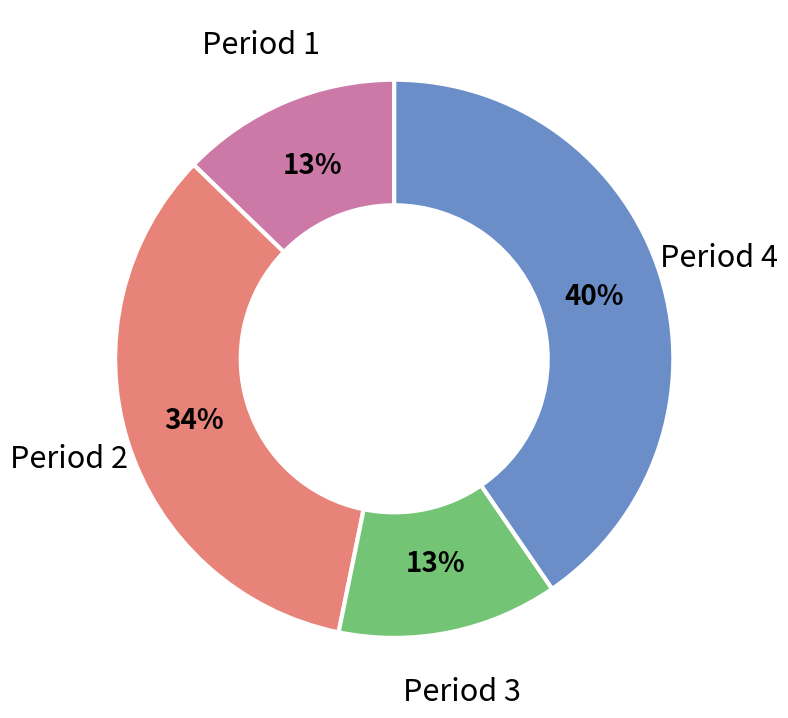

Does Period 2 represent more than half of the total?

No